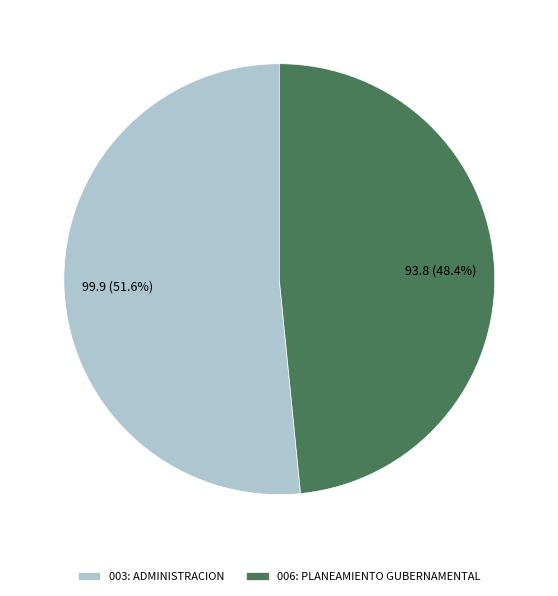

Rank the categories by value from lowest to highest.

006: PLANEAMIENTO GUBERNAMENTAL, 003: ADMINISTRACION